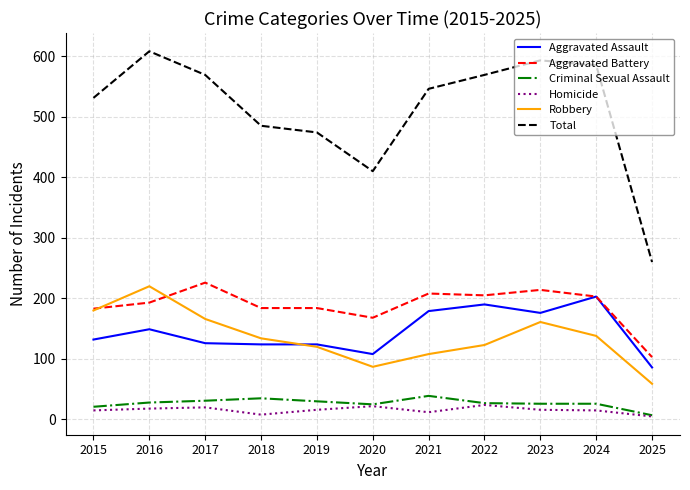

Which series changed the most between 2022 and 2025?

Total